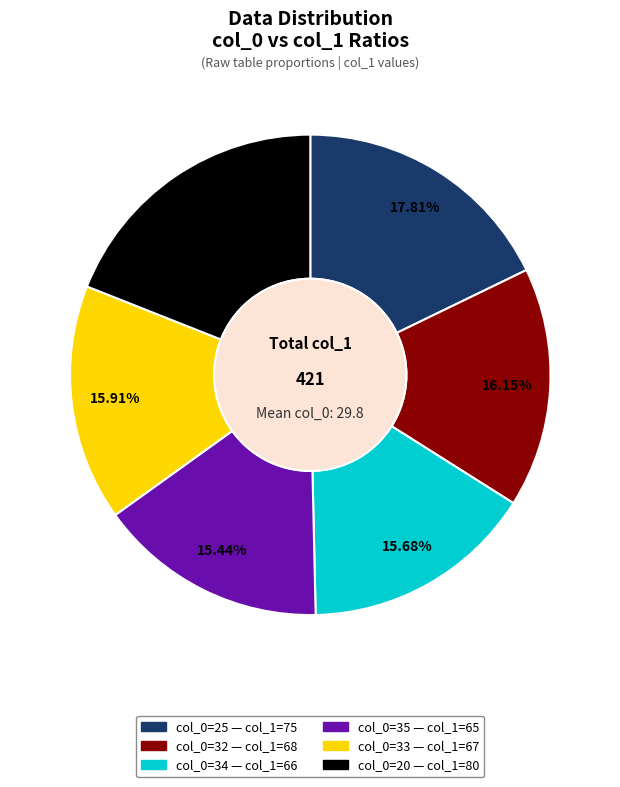

Is there any slice that represents more than half of the pie?

No